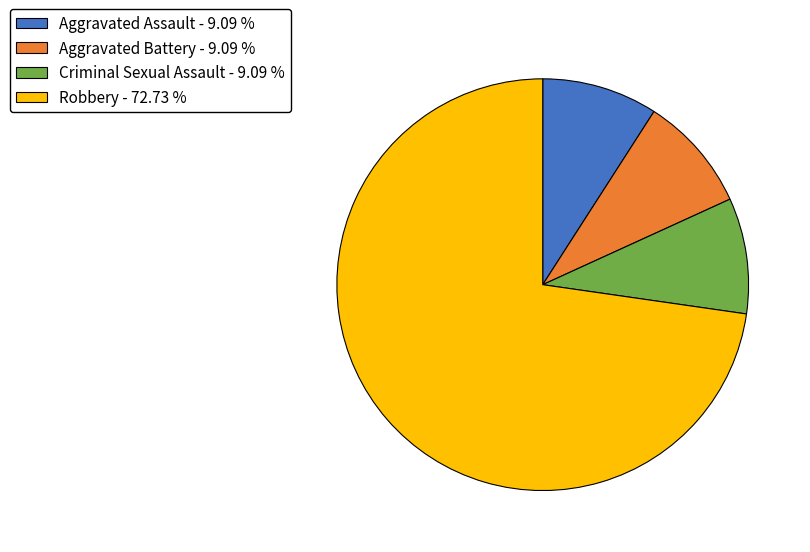

Which category has the biggest portion of the pie?

Robbery - 72.73 %